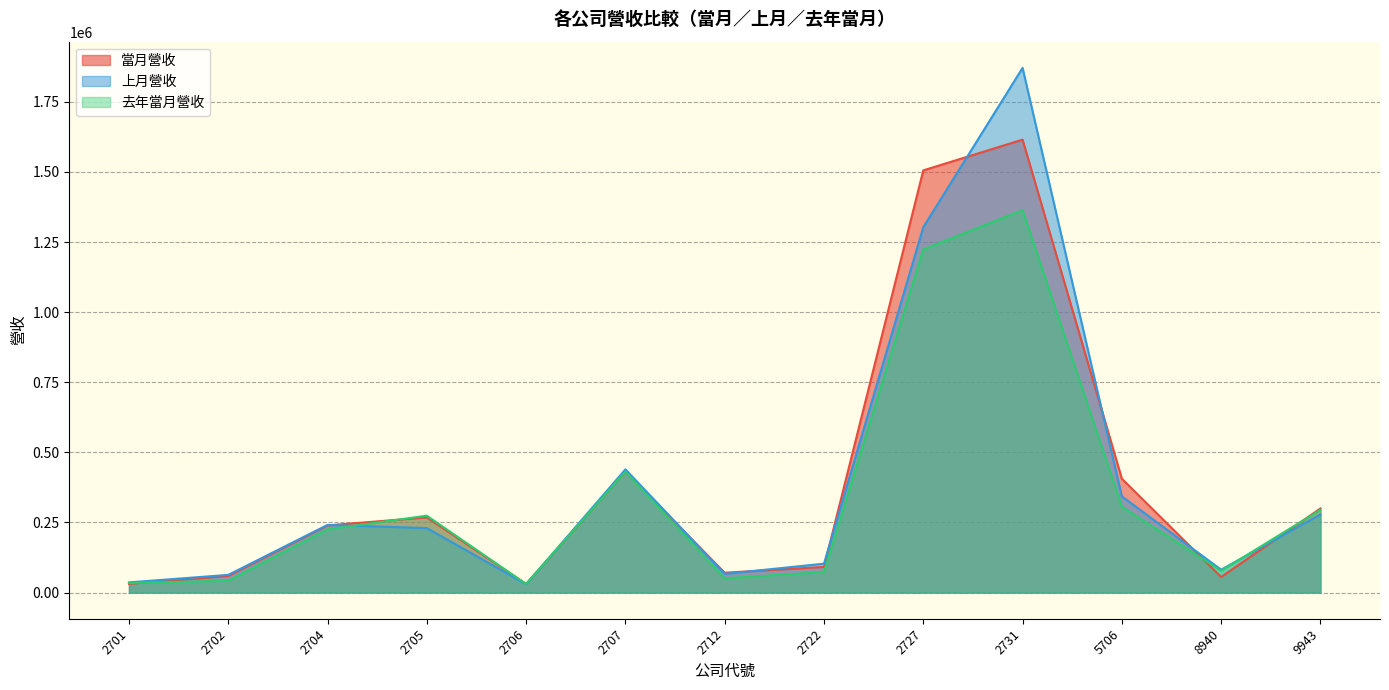

What is the difference between the maximum and minimum values in the 上月營收 series?

1841385